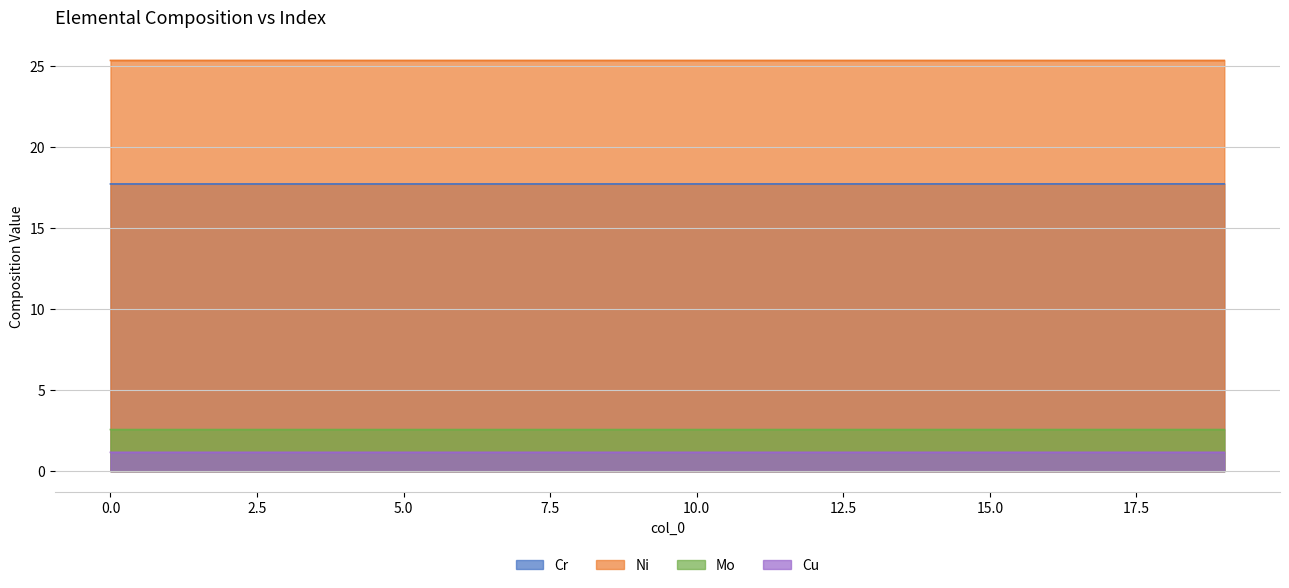

What are all the series names shown in the legend?

Cr, Ni, Mo, Cu